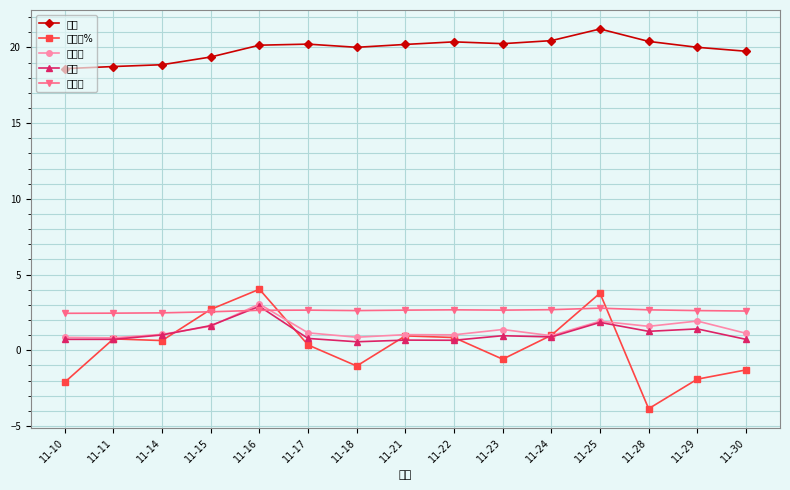

What is the value of the 涨跌幅% point at the 12th from the left?

3.8